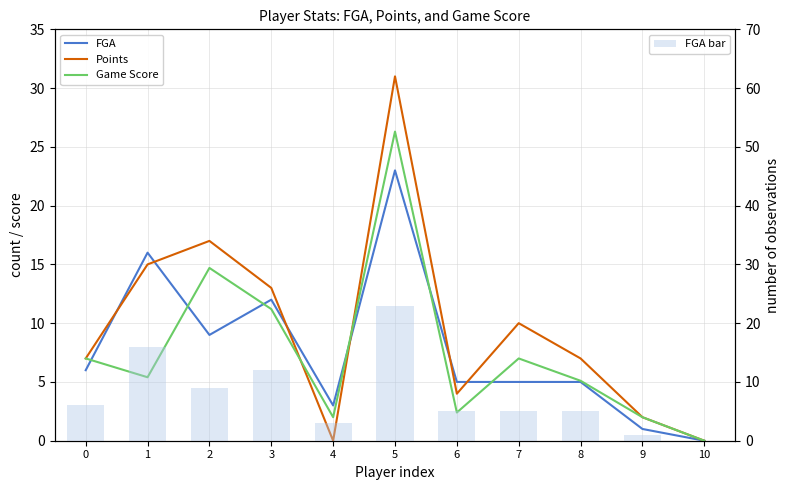

Does the chart contain any negative values?

No